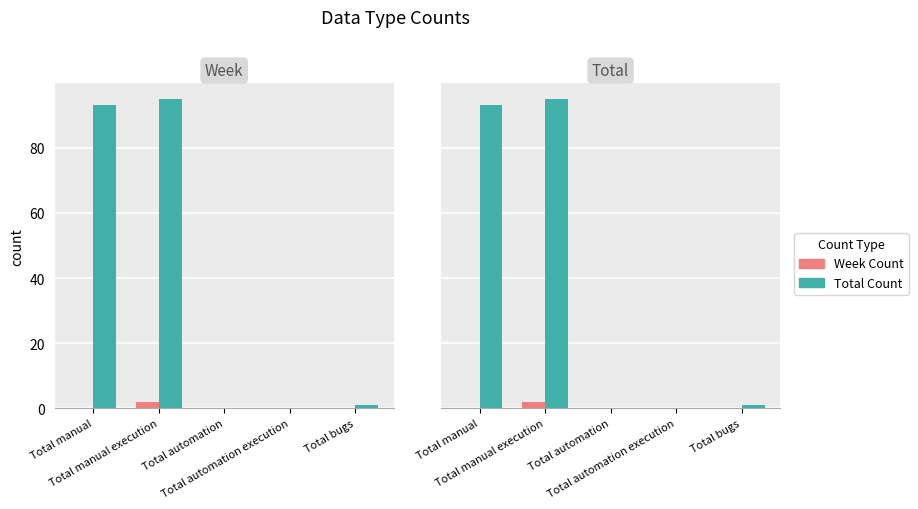

What is the difference between the maximum and minimum values in the Week Count series?

2